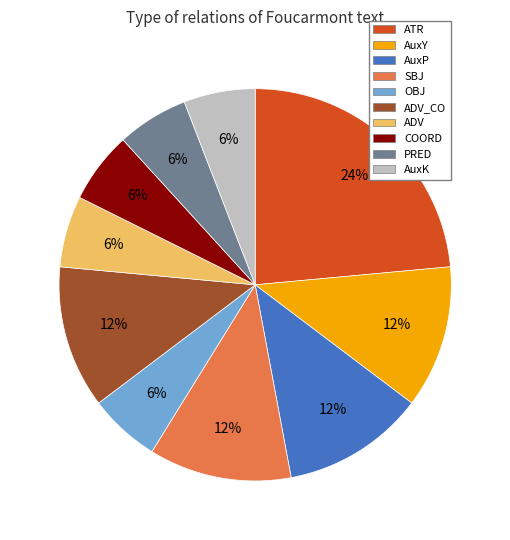

To the nearest percent, what portion does AuxK represent?

6%